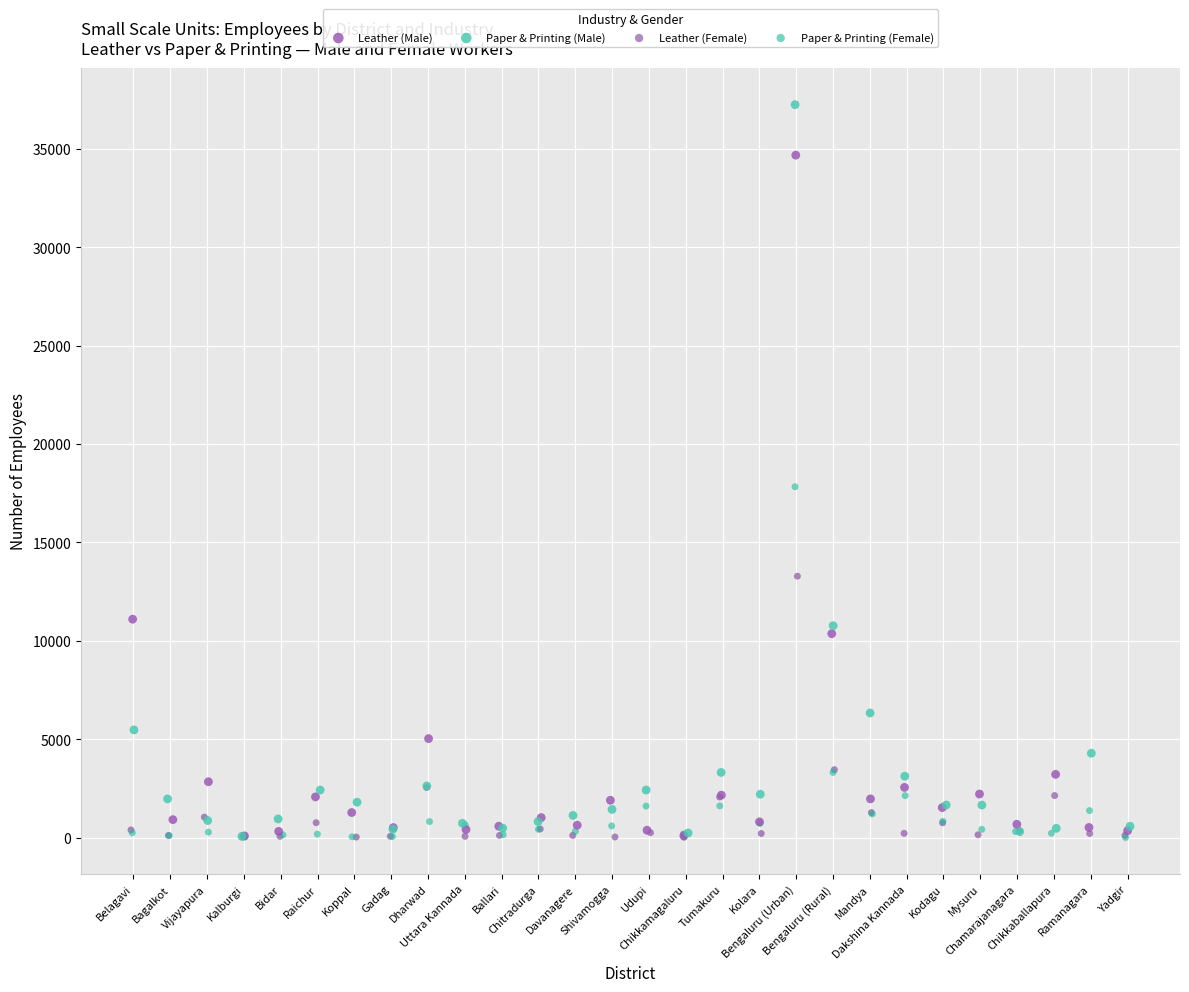

What are all the series names shown in the legend?

Leather (Male), Paper & Printing (Male), Leather (Female), Paper & Printing (Female)